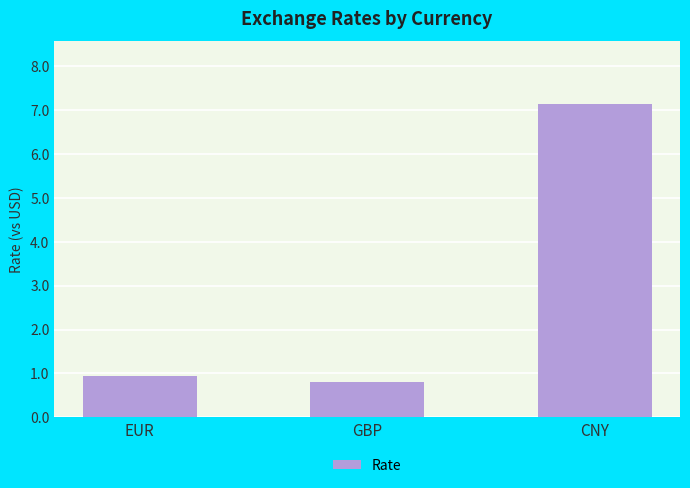

What is the sum of the values at EUR and GBP?

1.7